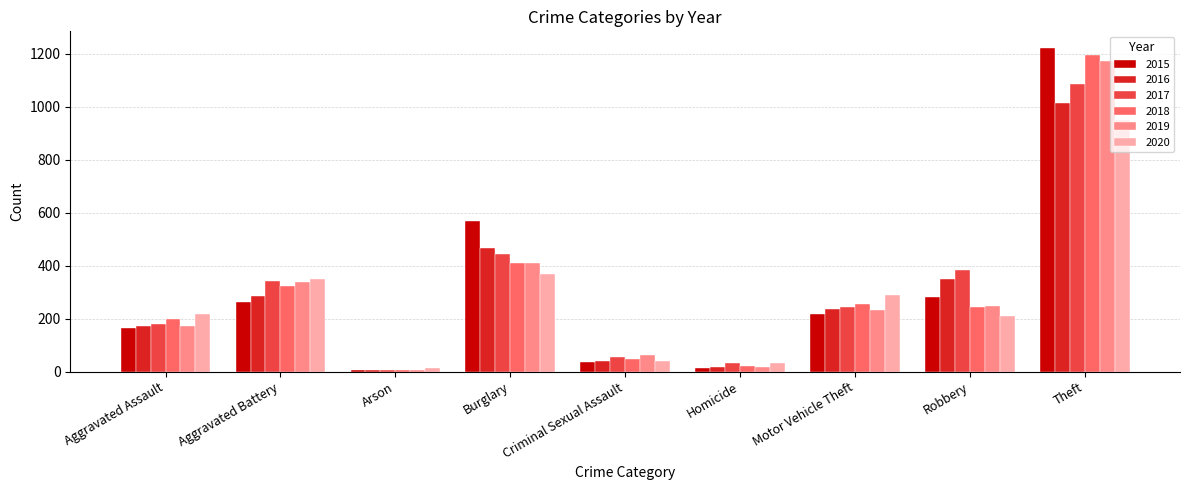

What is the highest value of the 2019 series?

1171